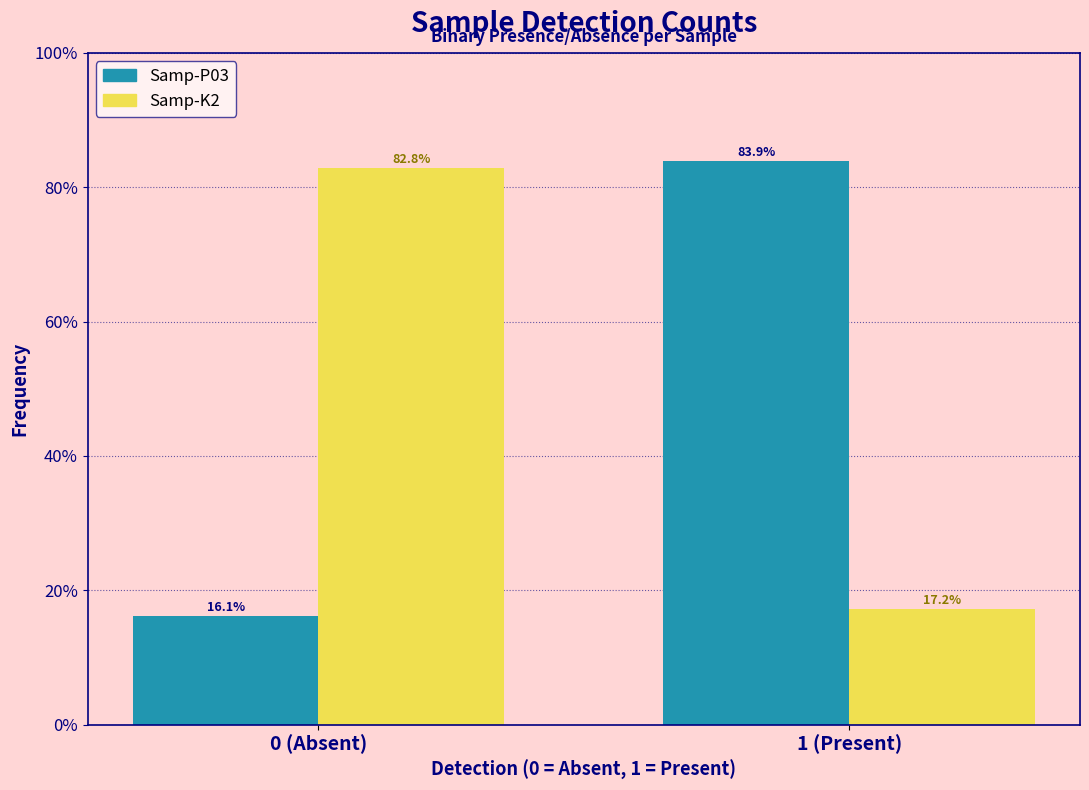

Reading left to right, what are all the values shown in this chart?

Samp-P03: 16.1	83.9
Samp-K2: 82.8	17.2